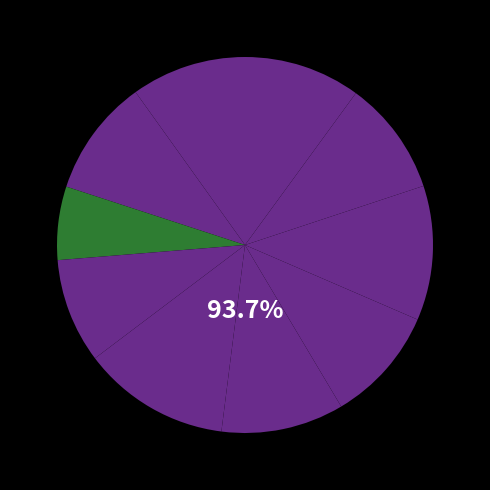

Rank the categories by value from lowest to highest.

2, 3, 8, 0, 6, 9, 1, 5, 7, 4